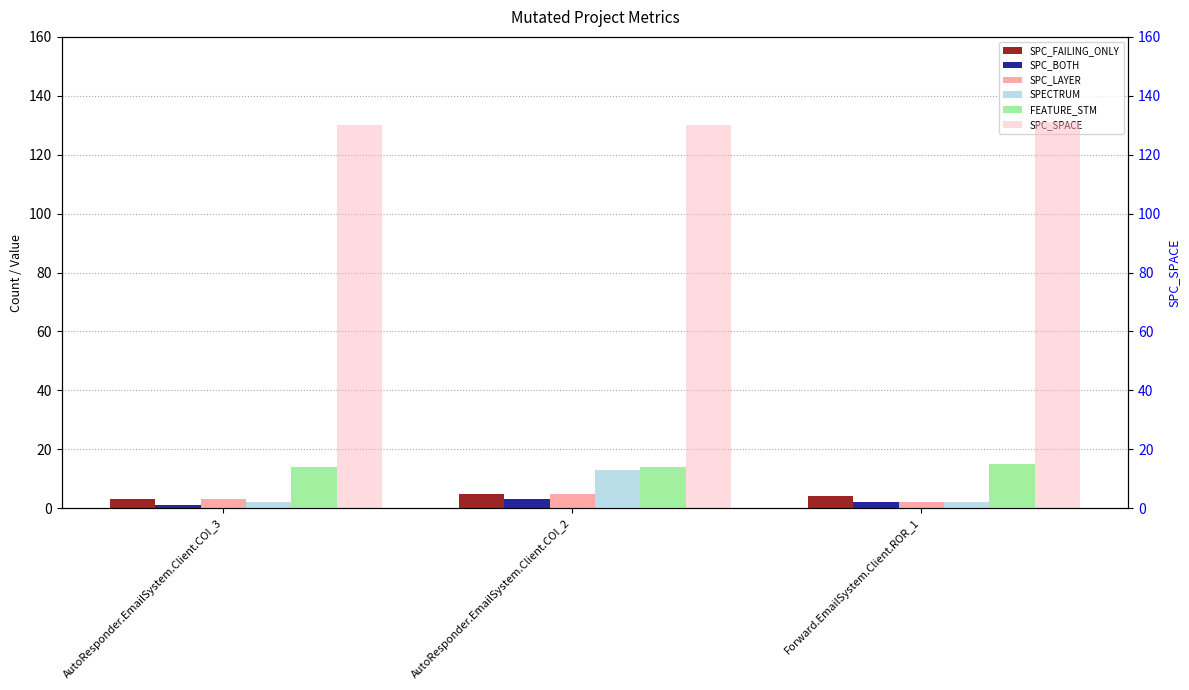

What value does the SPC_SPACE series have at AutoResponder.EmailSystem.Client.COI_3?

130